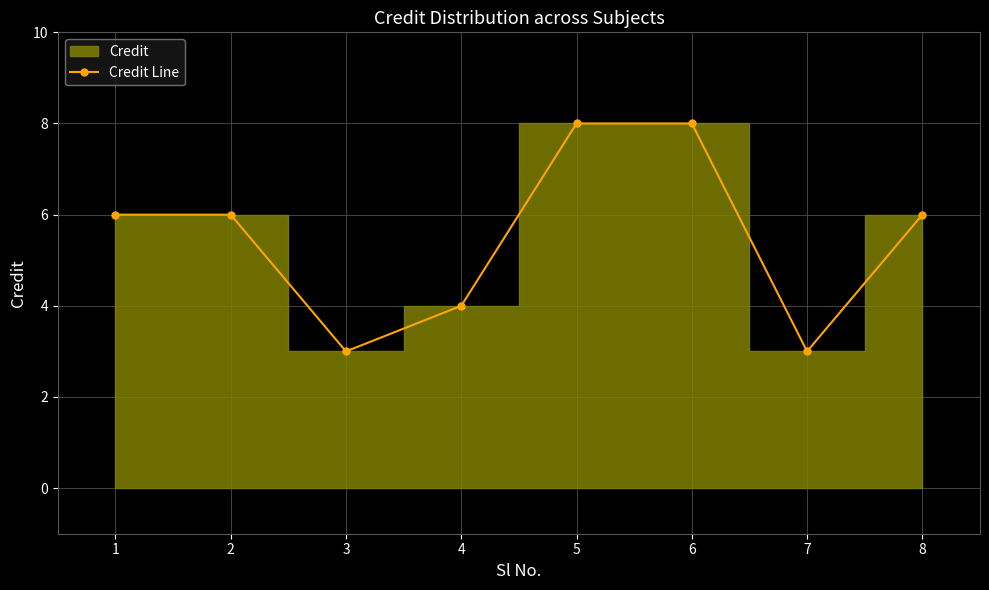

At which label does the data first exceed 6?

5